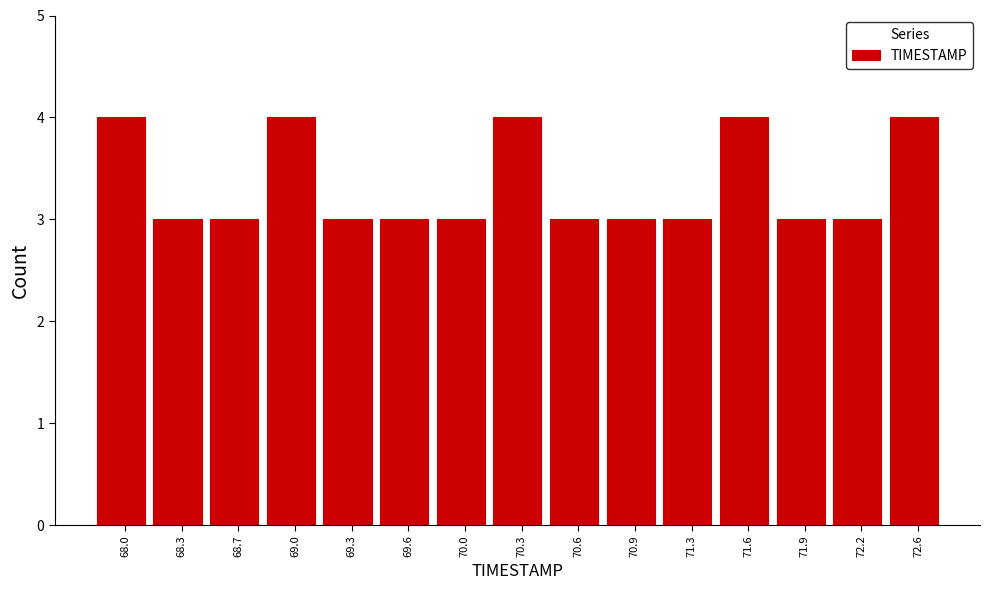

Reading right to left, transcribe all the data shown in this chart.

4	3	3	4	3	3	3	4	3	3	3	4	3	3	4